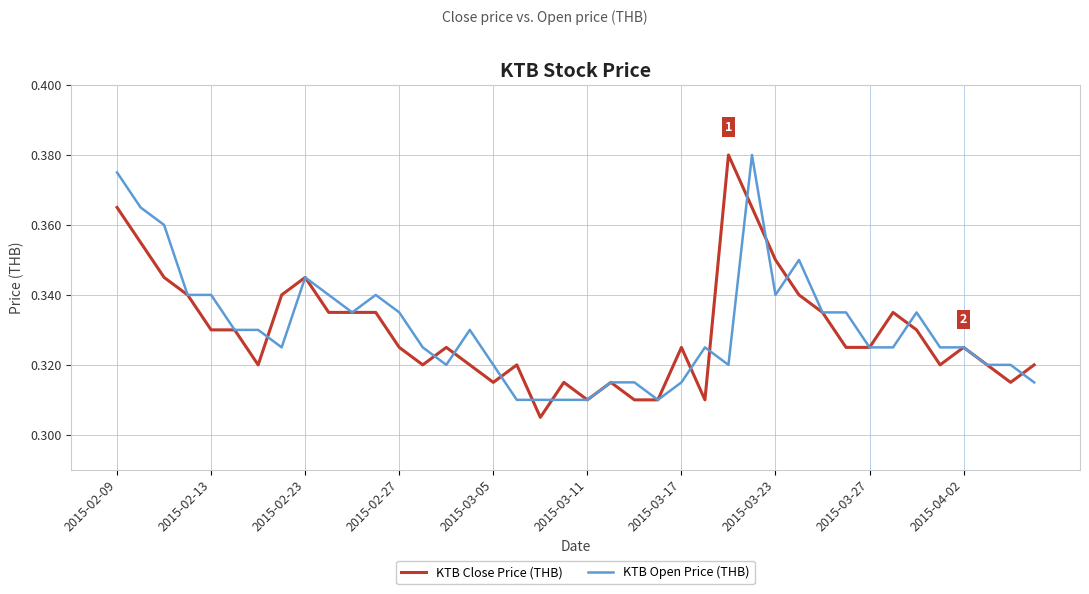

Which series has the widest spread of values?

KTB Close Price (THB)